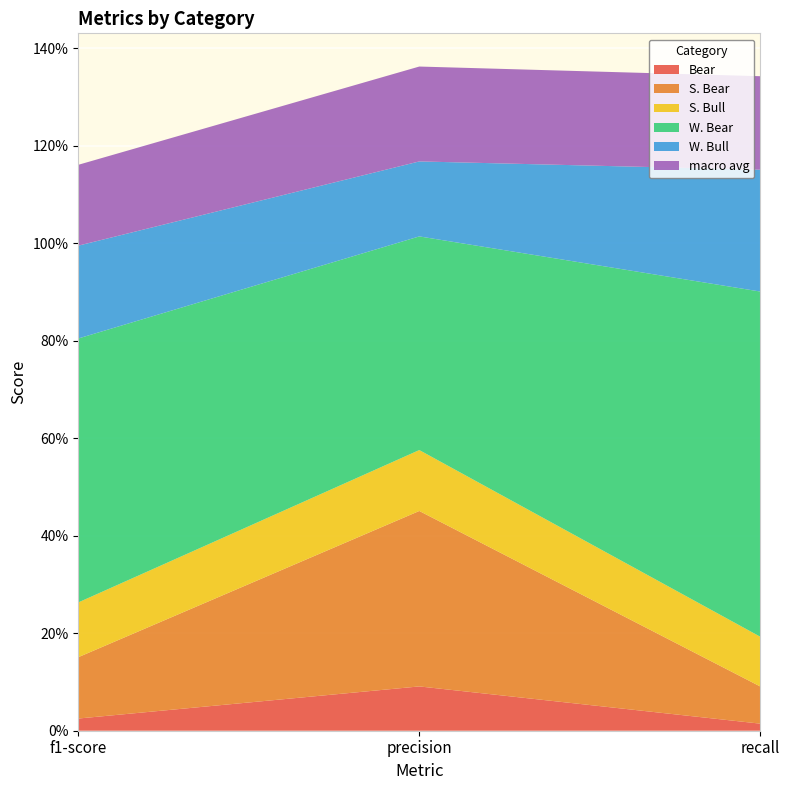

Reading left to right, list all the values displayed in this chart.

Bear: f1-score=0.0	precision=0.1	recall=0.0
S. Bear: f1-score=0.1	precision=0.4	recall=0.1
S. Bull: f1-score=0.1	precision=0.1	recall=0.1
W. Bear: f1-score=0.5	precision=0.4	recall=0.7
W. Bull: f1-score=0.2	precision=0.2	recall=0.2
macro avg: f1-score=0.2	precision=0.2	recall=0.2